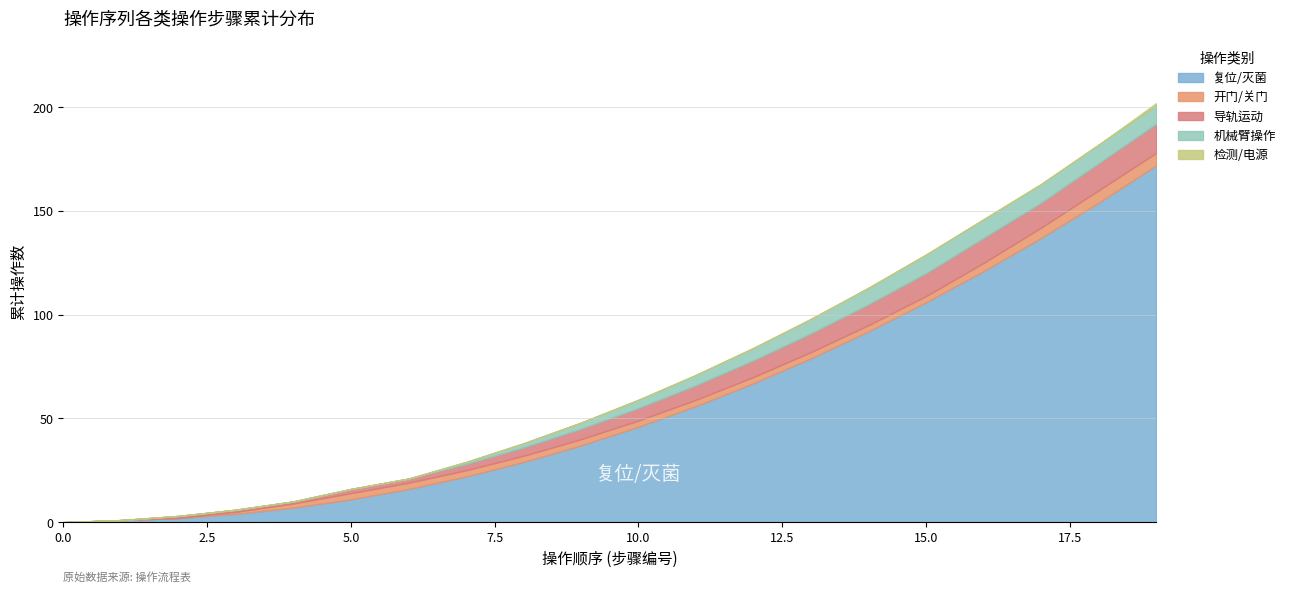

The 开门/关门 series shows 0 at 19. True or false?

False